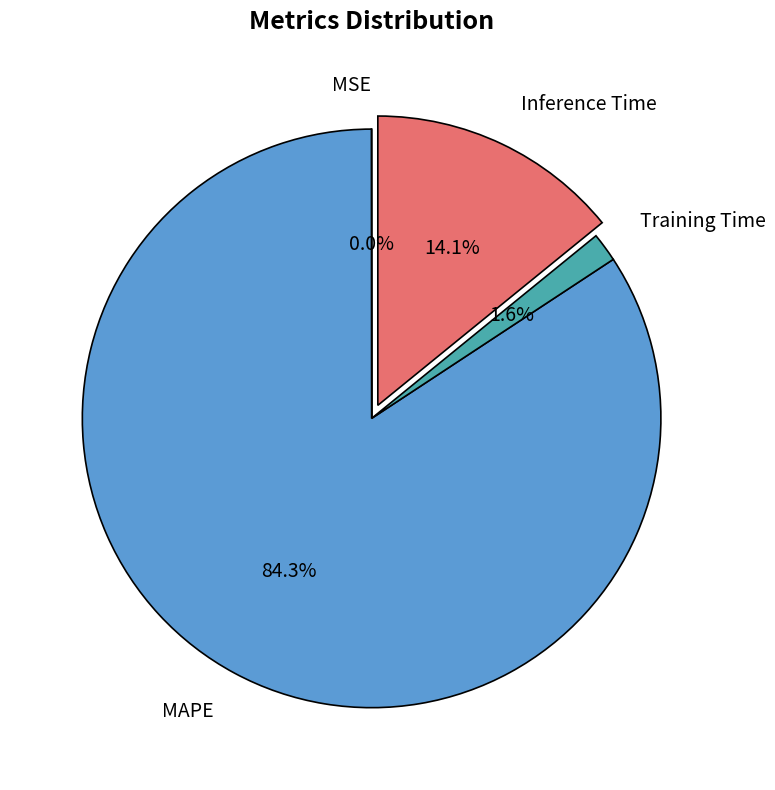

Which slice represents more than half of the pie?

MAPE